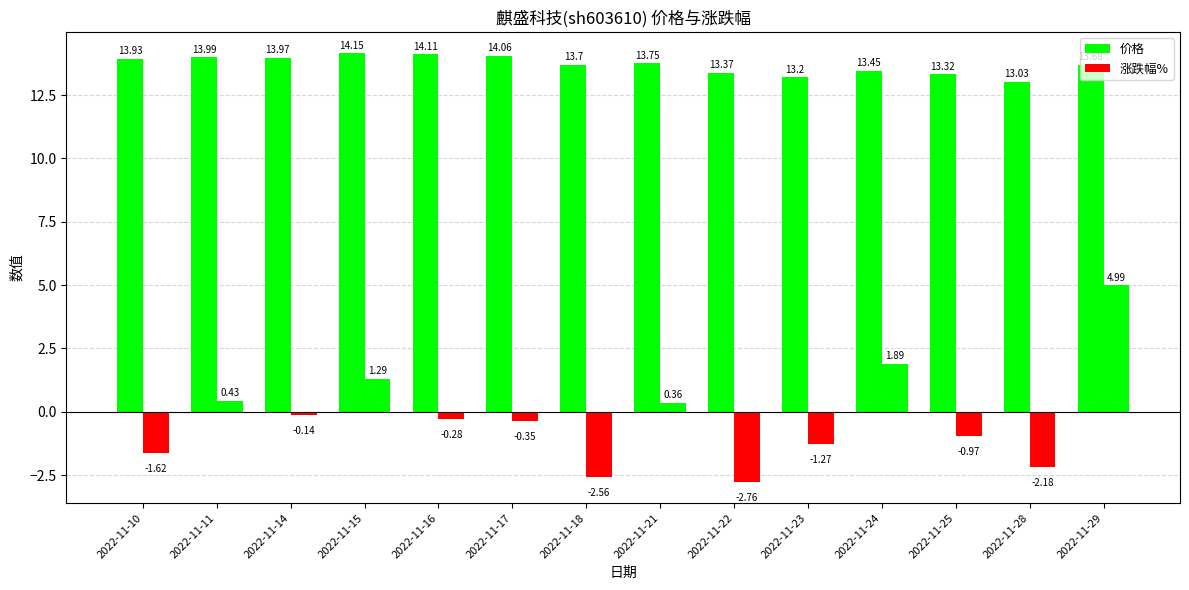

Which series has the largest total across all categories?

价格